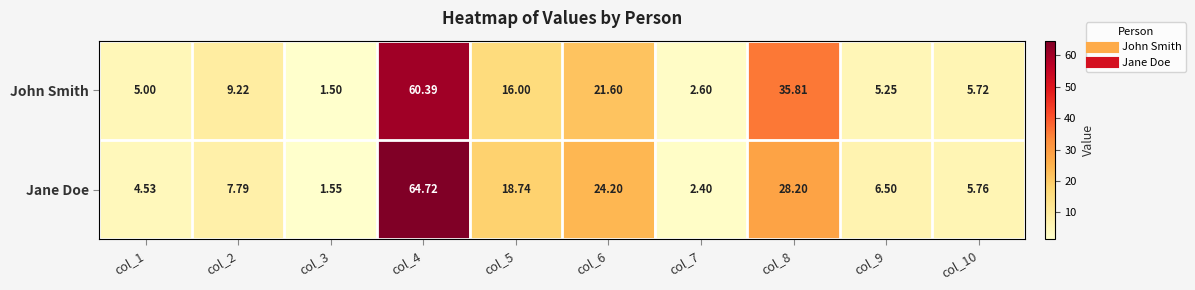

What is the maximum value shown in the chart?

64.7